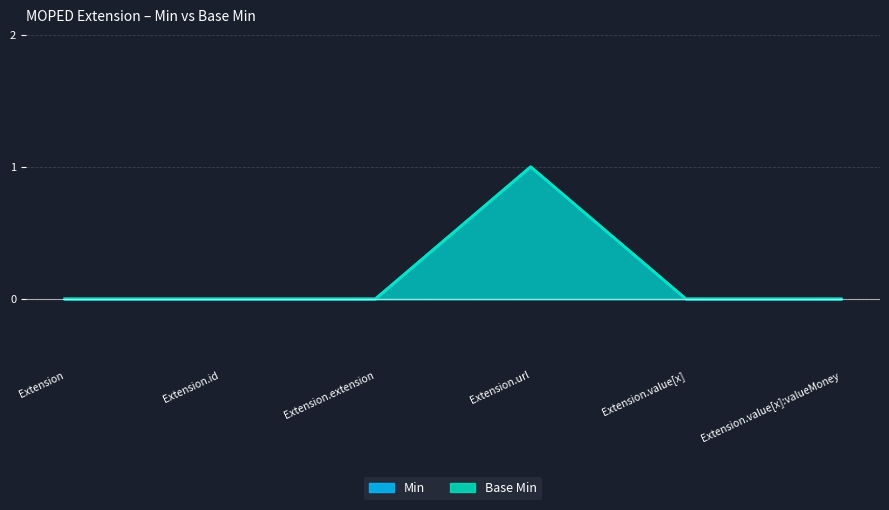

Reading left to right, extract all data points from this chart.

Min: 0	0	0	1	0	0
Base Min: 0	0	0	1	0	0